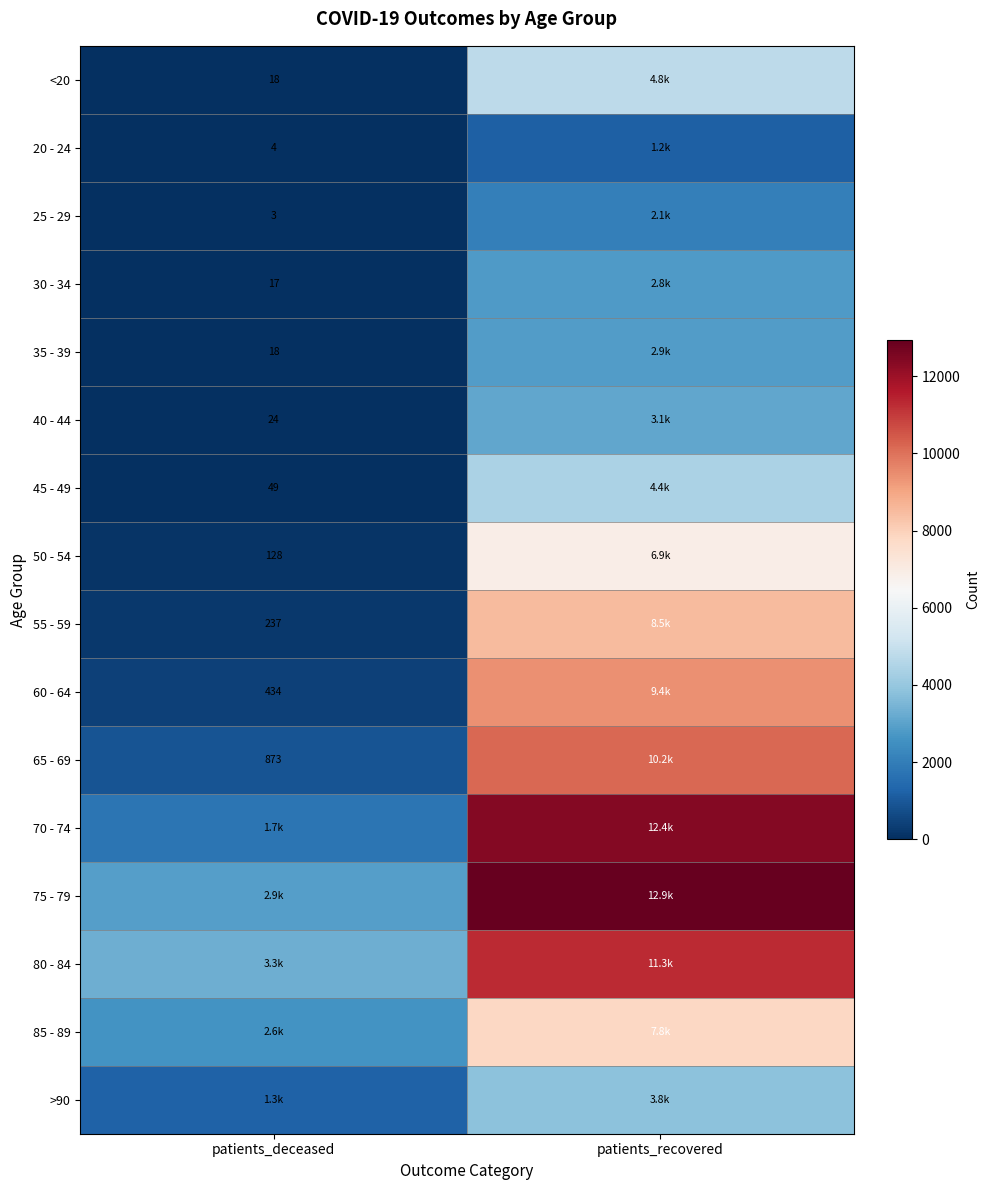

True or false: 55 - 59 has a value of 237 at patients_deceased.

True